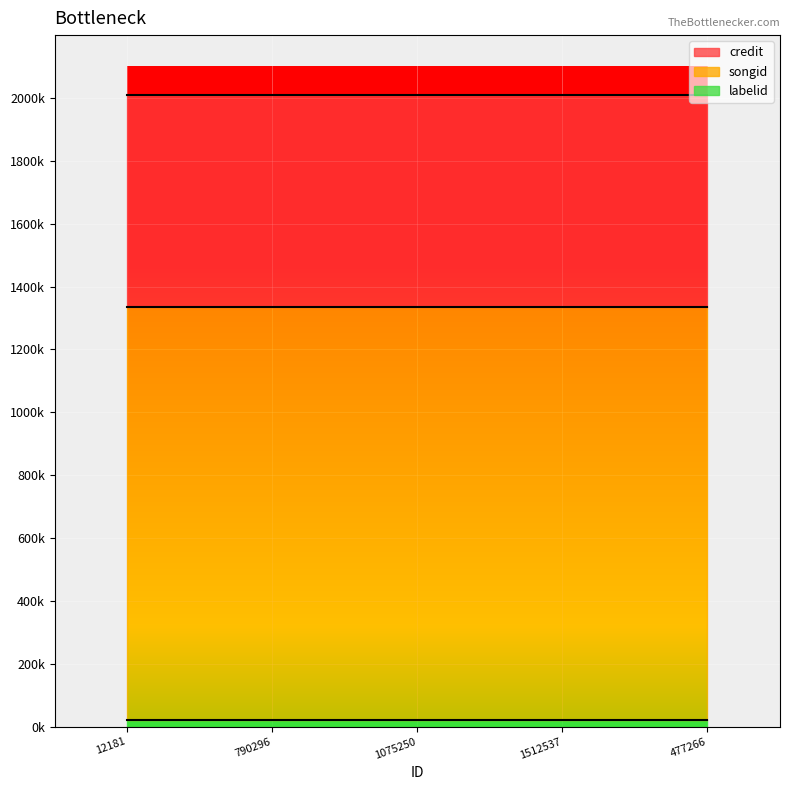

At which label does labelid_line reach its minimum?

12181